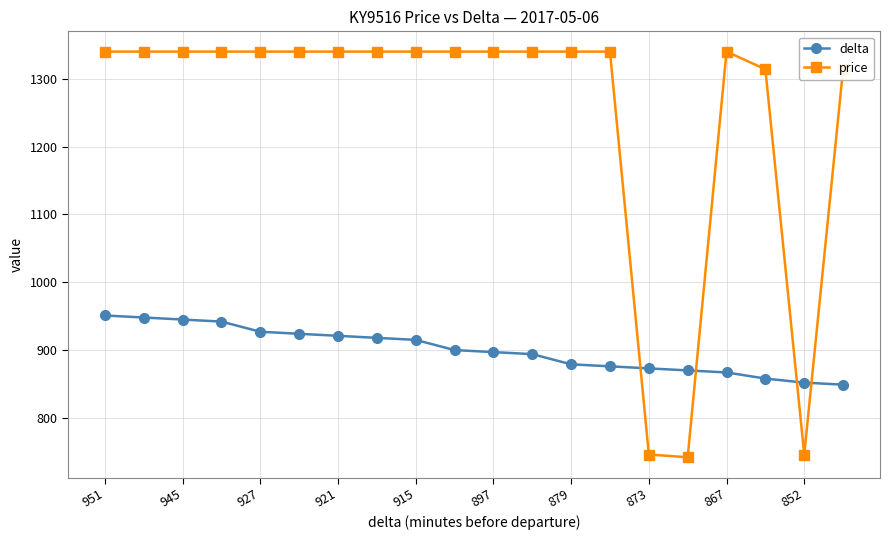

What is the average value of the delta series?

900